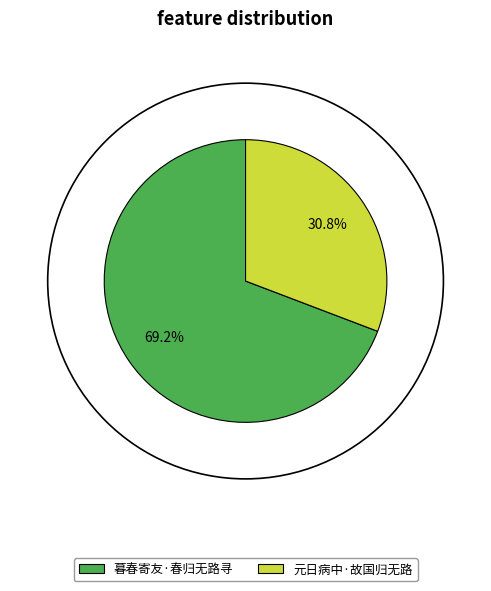

To the nearest percent, what is the combined percentage of 元日病中·故国归无路 and 暮春寄友·春归无路寻?

100%